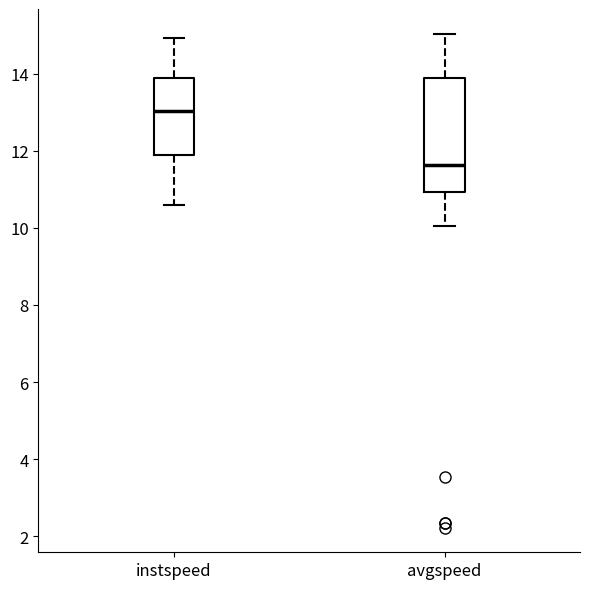

Which box's median line is the lowest?

avgspeed